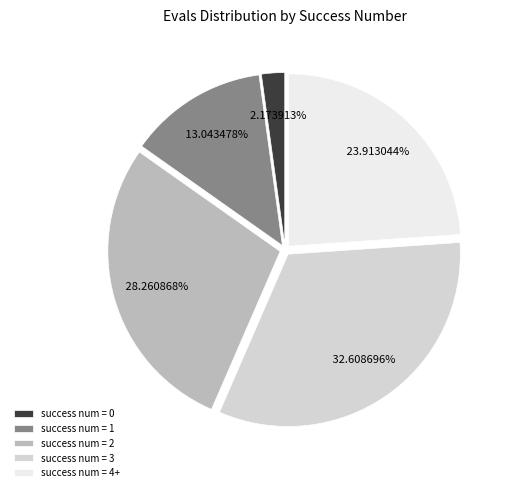

What is the largest slice in the pie chart?

success num = 3